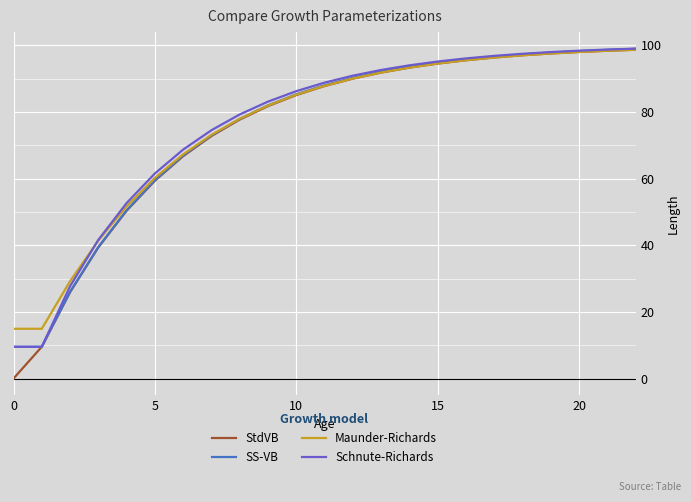

What is the difference between the maximum and second lowest values in the SS-VB series?

89.4